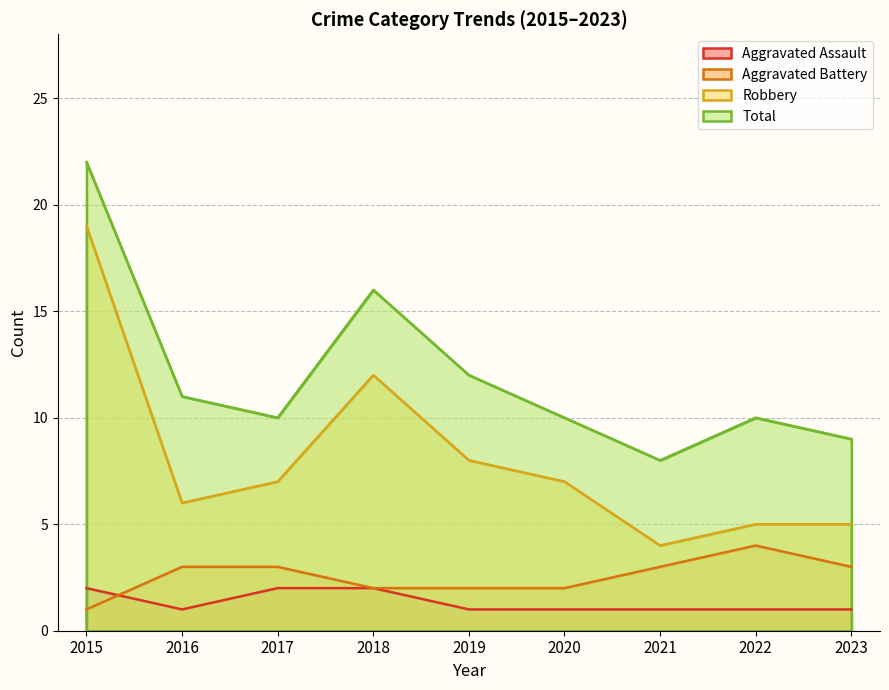

Rank the series at 2021 from lowest to highest value.

Aggravated Assault, Aggravated Battery, Robbery, Total